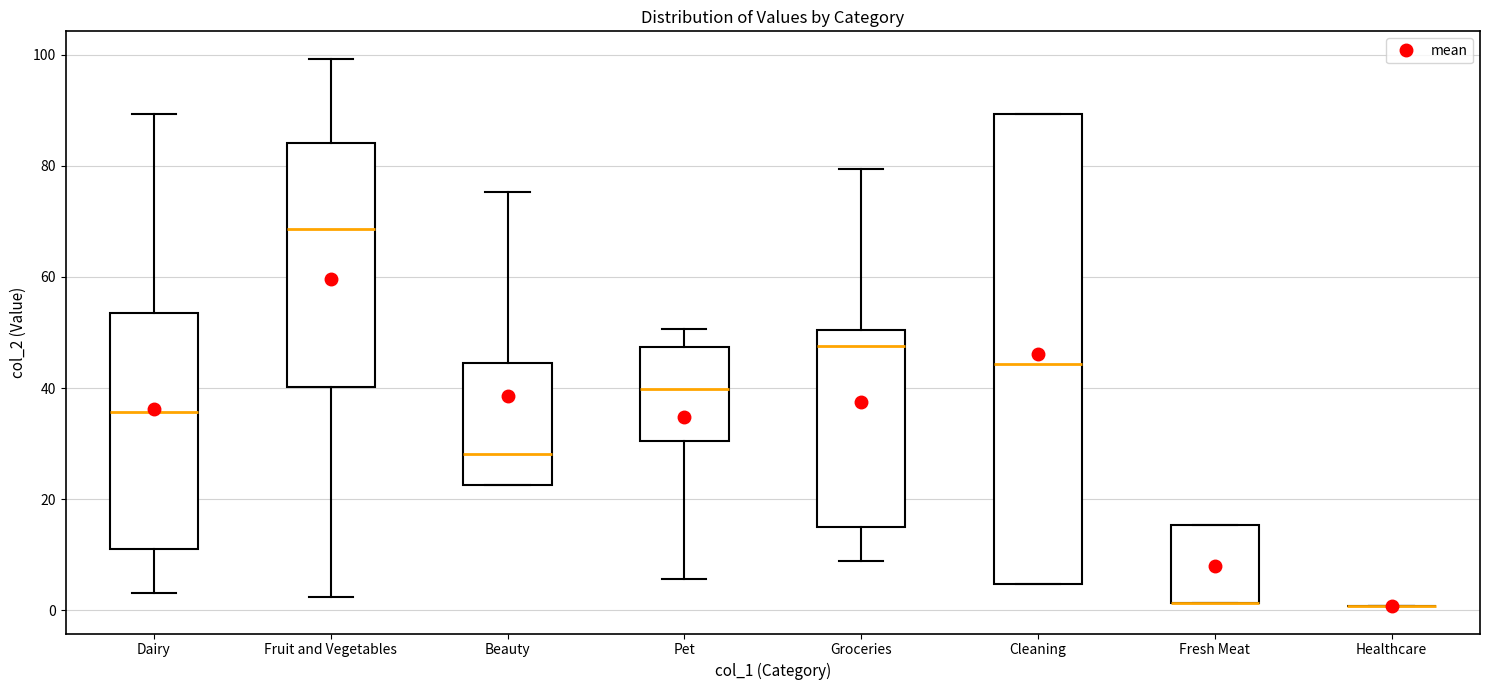

Which box is the tallest, from its lower edge to its upper edge?

Cleaning